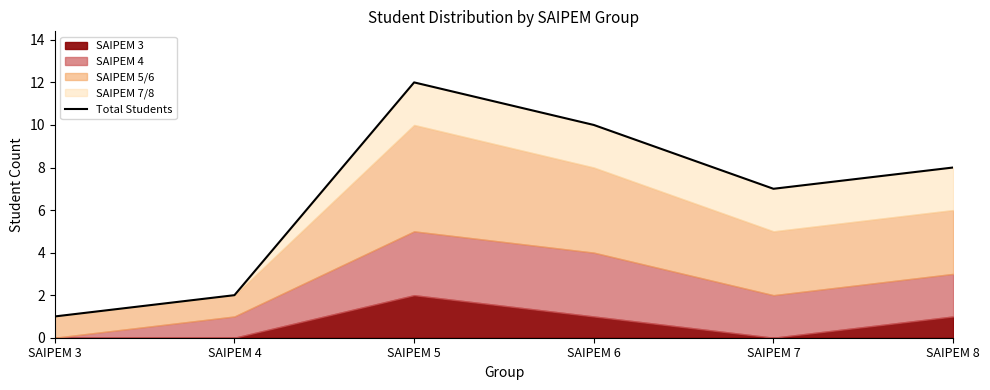

Reading right to left, what are all the values shown in this chart?

8	7	10	12	2	1